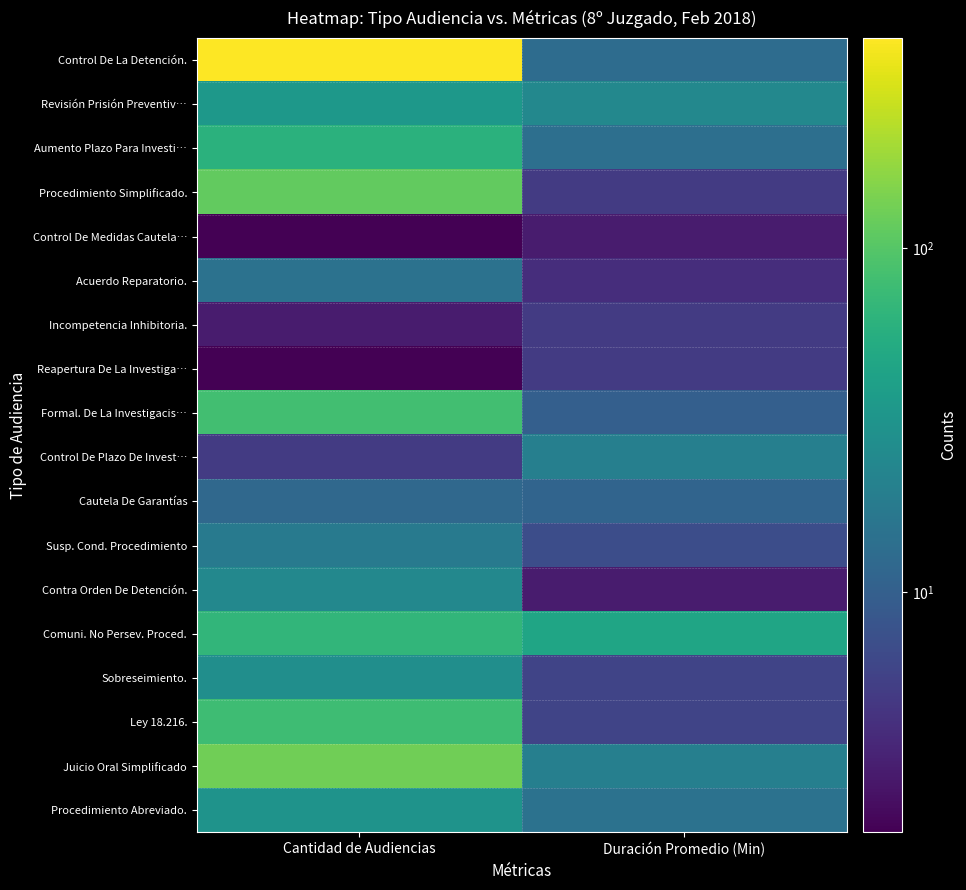

Reading left to right, list all the values displayed in this chart.

Control De La Detención.: Cantidad de Audiencias=409	Duración Promedio (Min)=13
Revisión Prisión Preventiv…: Cantidad de Audiencias=34	Duración Promedio (Min)=24
Aumento Plazo Para Investi…: Cantidad de Audiencias=60	Duración Promedio (Min)=14
Procedimiento Simplificado.: Cantidad de Audiencias=113	Duración Promedio (Min)=5
Control De Medidas Cautela…: Cantidad de Audiencias=2	Duración Promedio (Min)=3
Acuerdo Reparatorio.: Cantidad de Audiencias=15	Duración Promedio (Min)=4
Incompetencia Inhibitoria.: Cantidad de Audiencias=3	Duración Promedio (Min)=5
Reapertura De La Investiga…: Cantidad de Audiencias=2	Duración Promedio (Min)=5
Formal. De La Investigacis…: Cantidad de Audiencias=82	Duración Promedio (Min)=10
Control De Plazo De Invest…: Cantidad de Audiencias=5	Duración Promedio (Min)=20
Cautela De Garantías: Cantidad de Audiencias=12	Duración Promedio (Min)=11
Susp. Cond. Procedimiento: Cantidad de Audiencias=18	Duración Promedio (Min)=7
Contra Orden De Detención.: Cantidad de Audiencias=24	Duración Promedio (Min)=3
Comuni. No Persev. Proced.: Cantidad de Audiencias=66	Duración Promedio (Min)=46
Sobreseimiento.: Cantidad de Audiencias=28	Duración Promedio (Min)=6
Ley 18.216.: Cantidad de Audiencias=79	Duración Promedio (Min)=6
Juicio Oral Simplificado: Cantidad de Audiencias=130	Duración Promedio (Min)=20
Procedimiento Abreviado.: Cantidad de Audiencias=31	Duración Promedio (Min)=15